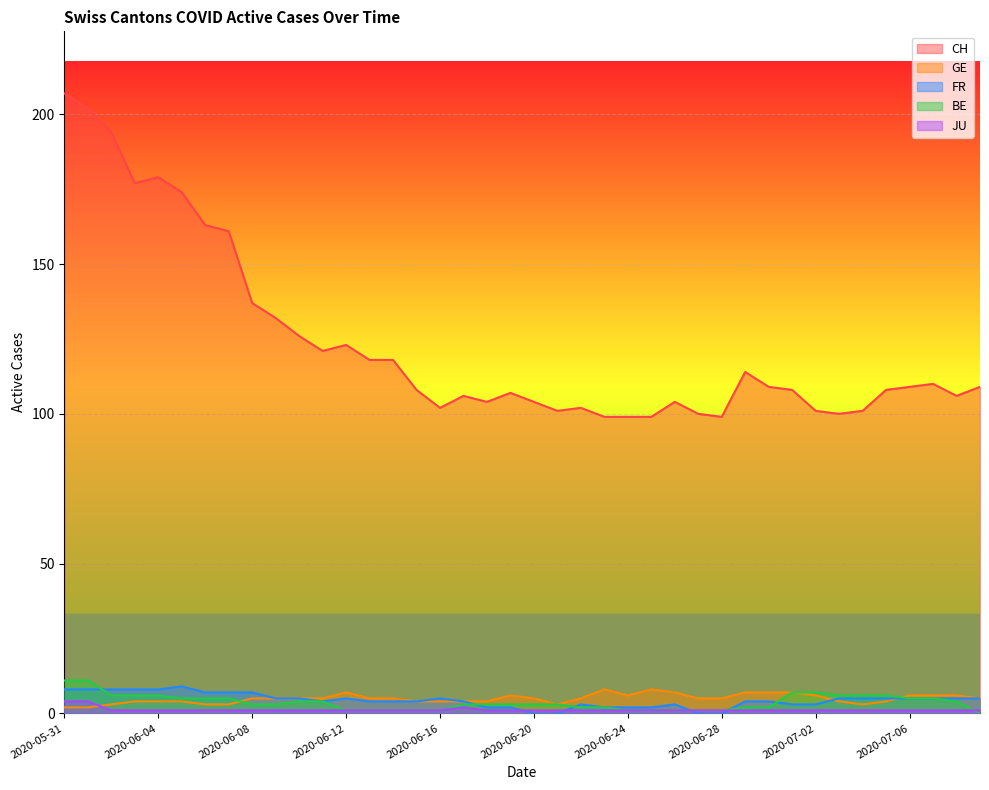

What is the difference between the second highest and second lowest values in the BE series?

10